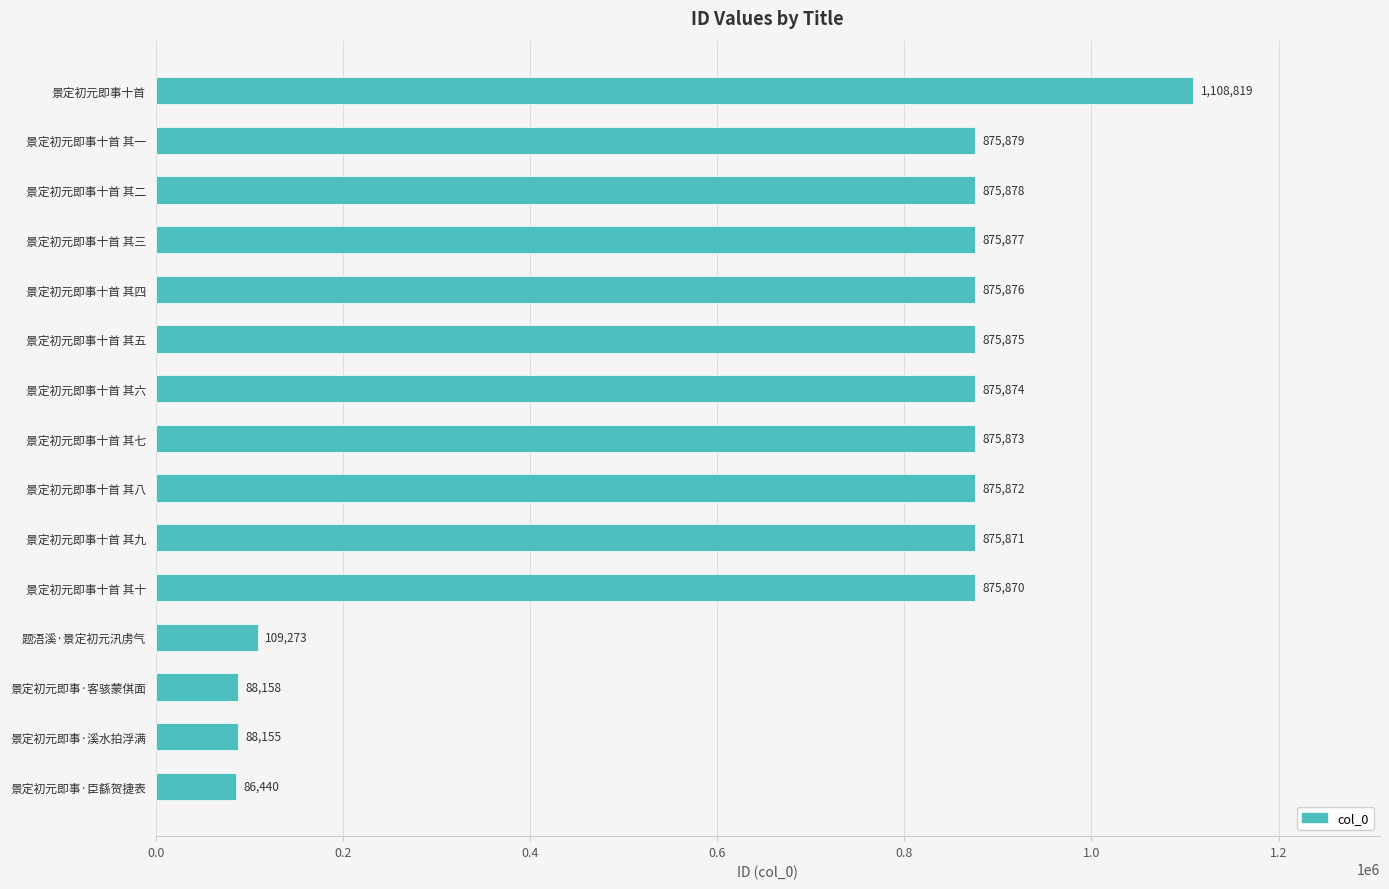

Between 景定初元即事十首 其七 and 景定初元即事十首 其四, which is larger?

景定初元即事十首 其四